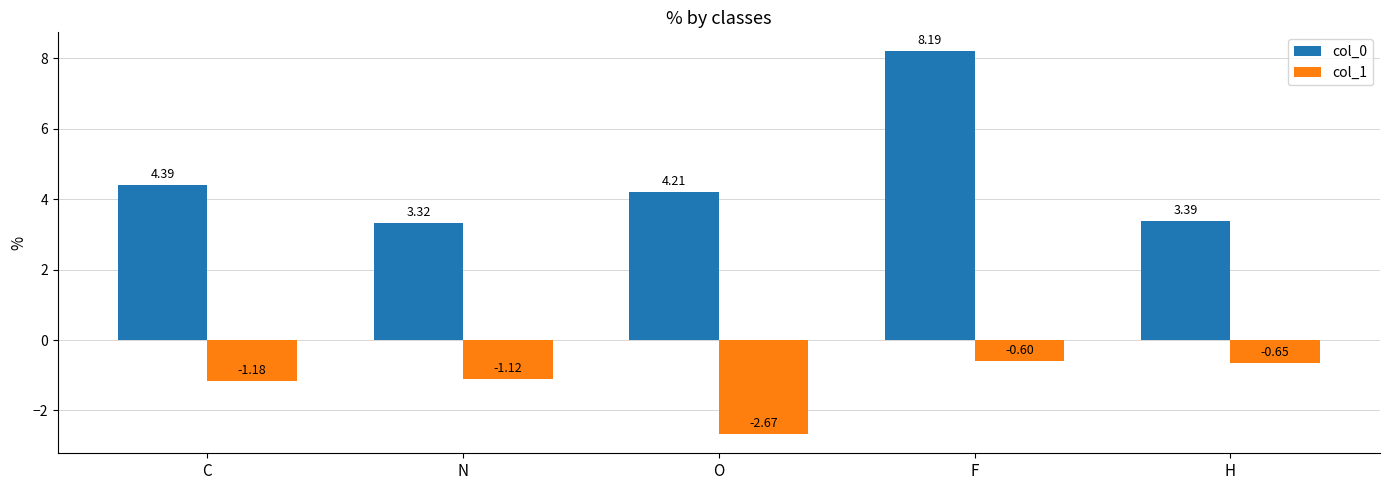

At which label does col_1 reach its minimum?

O